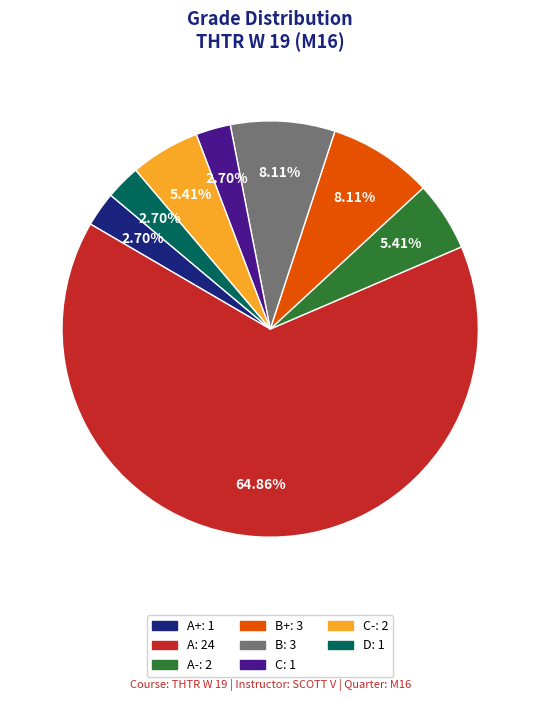

Is there a majority slice in this chart?

Yes